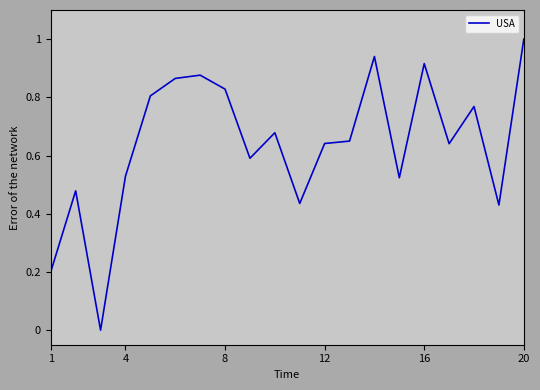

What is the difference between the maximum and minimum values?

1.0